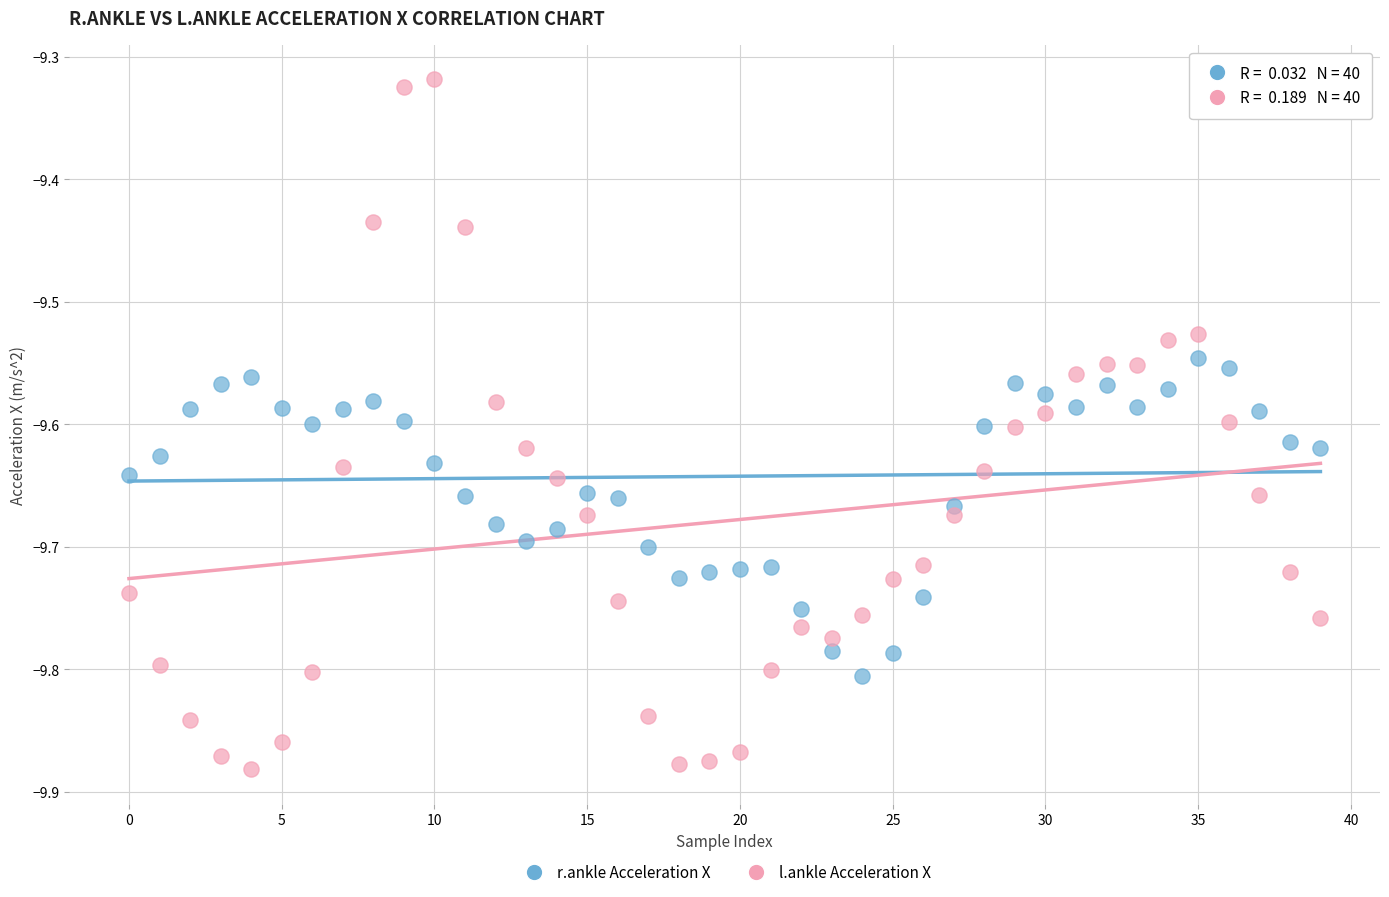

Across all data points, what is the range of Y values (max minus min)?

0.6